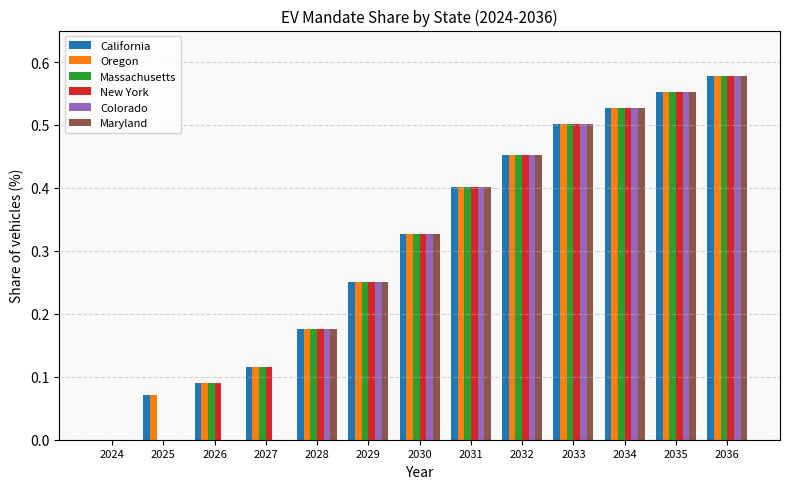

Count the number of data series in this chart.

6